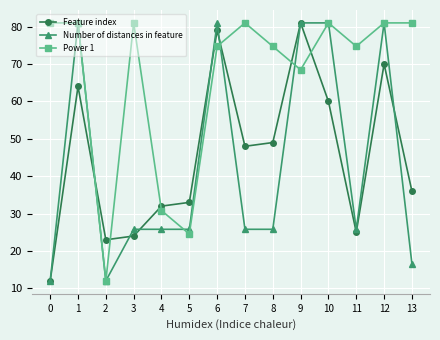

Count the number of data series in this chart.

3